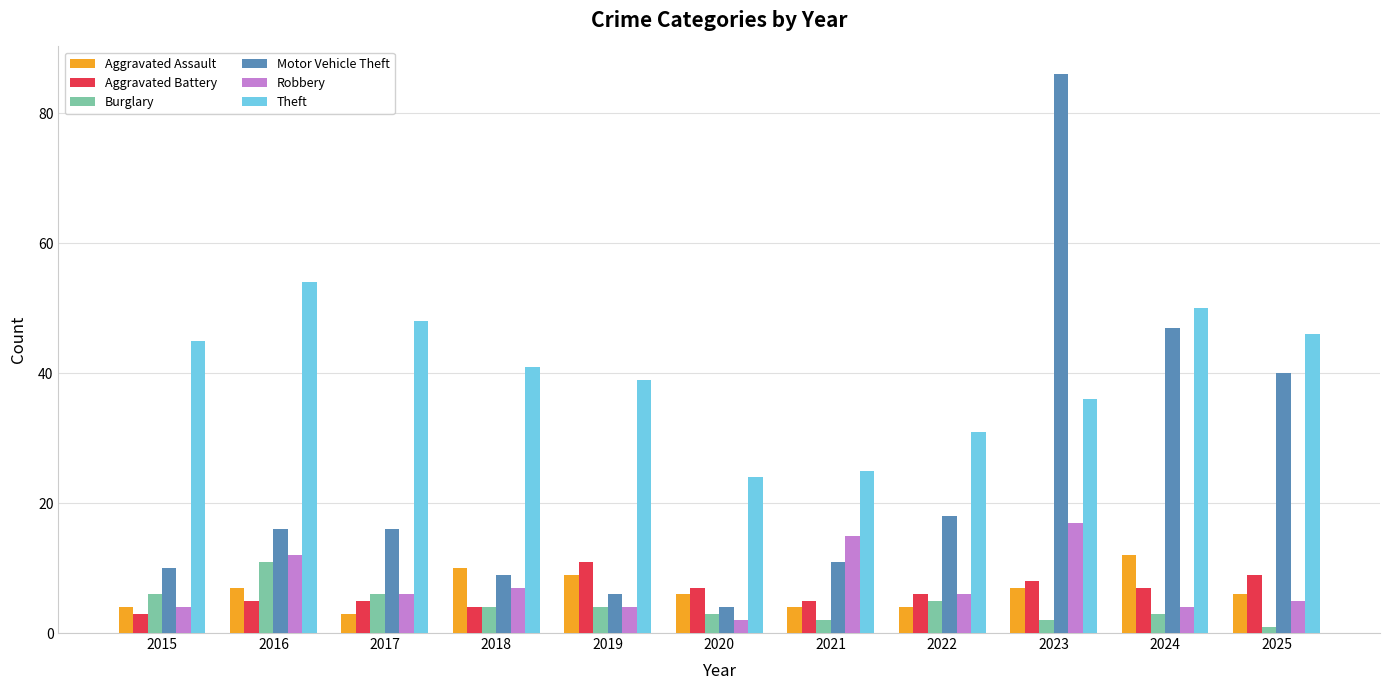

Reading right to left, list all the values displayed in this chart.

Aggravated Assault: 6	12	7	4	4	6	9	10	3	7	4
Aggravated Battery: 9	7	8	6	5	7	11	4	5	5	3
Burglary: 1	3	2	5	2	3	4	4	6	11	6
Motor Vehicle Theft: 40	47	86	18	11	4	6	9	16	16	10
Robbery: 5	4	17	6	15	2	4	7	6	12	4
Theft: 46	50	36	31	25	24	39	41	48	54	45